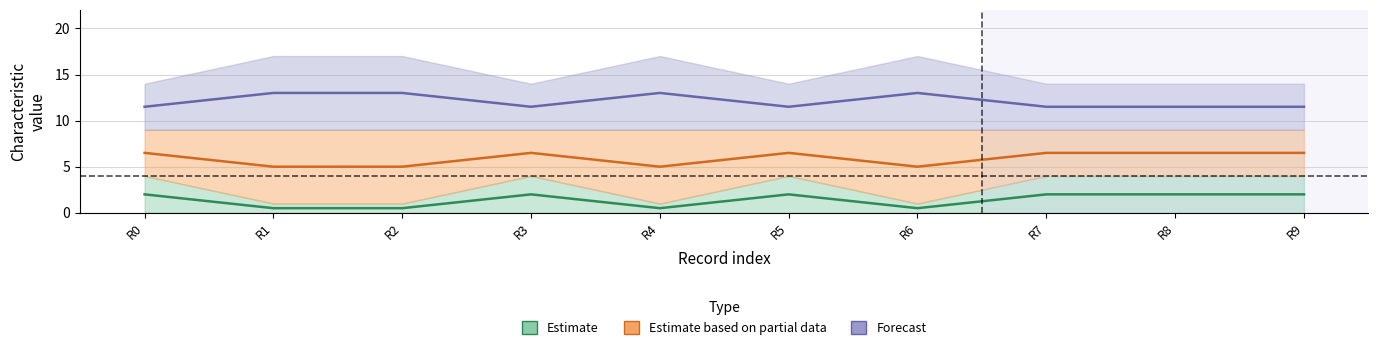

Reading right to left, list all the values displayed in this chart.

Estimate: 2.0	2.0	2.0	0.5	2.0	0.5	2.0	0.5	0.5	2.0
Estimate based on partial data: 6.5	6.5	6.5	5.0	6.5	5.0	6.5	5.0	5.0	6.5
Forecast: 11.5	11.5	11.5	13.0	11.5	13.0	11.5	13.0	13.0	11.5